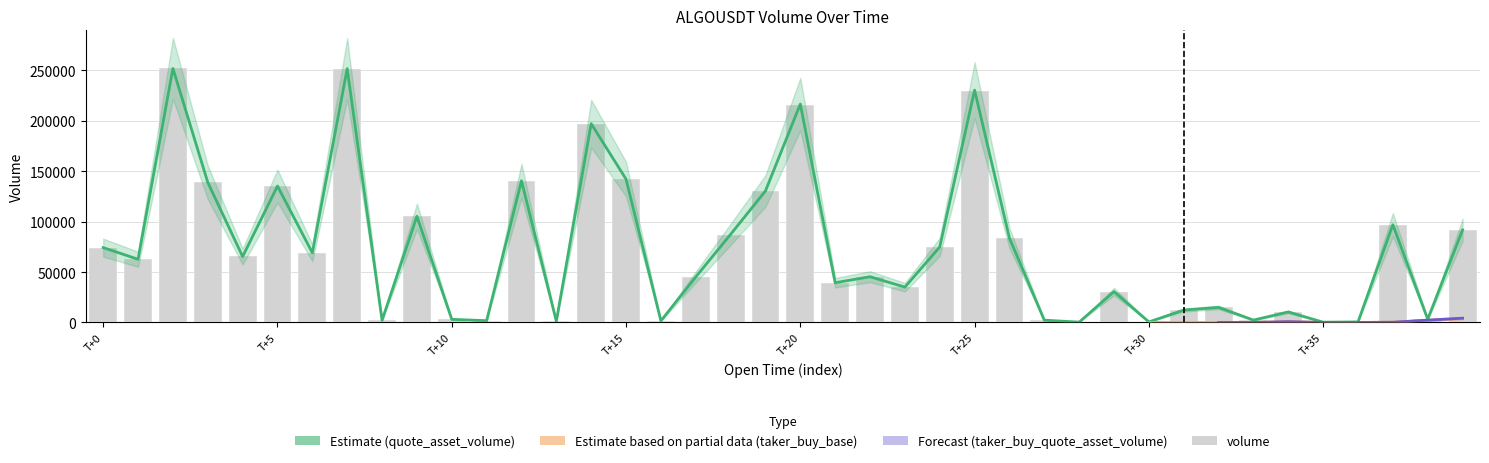

How many data points does each series have?

40